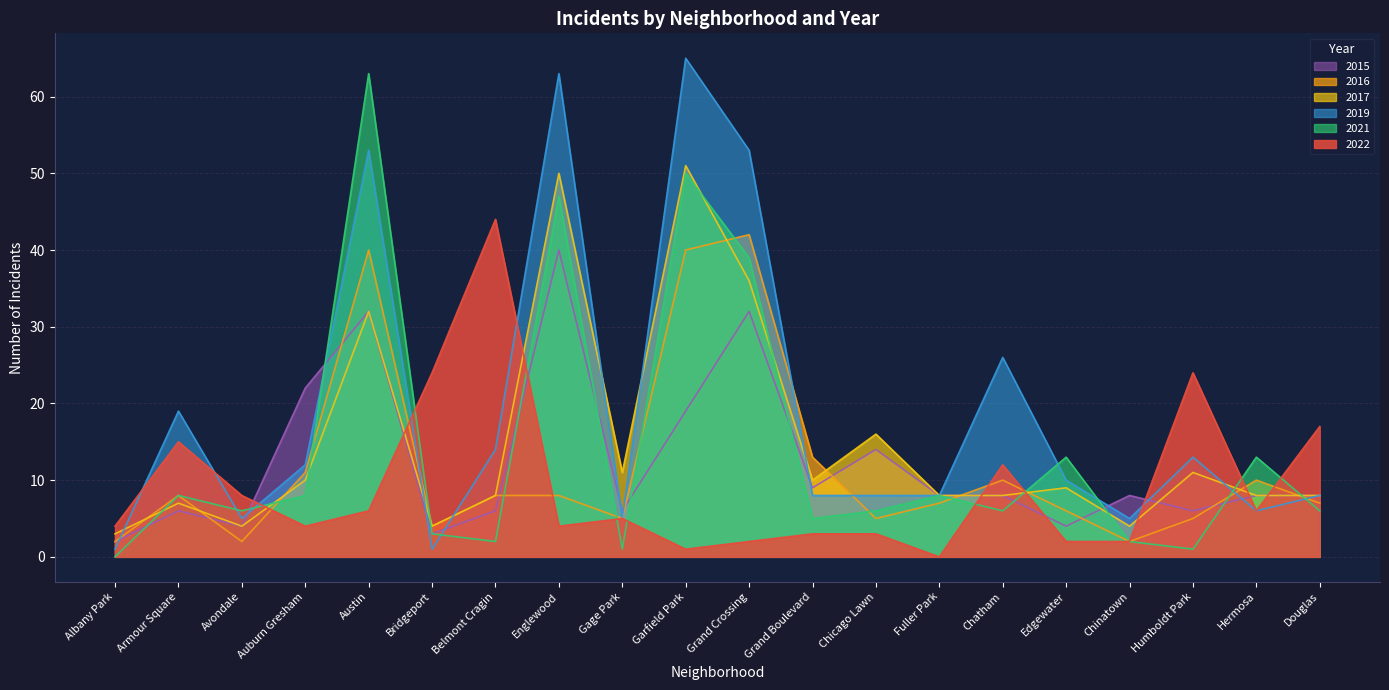

Reading left to right, transcribe all the data shown in this chart.

2022: 4	15	8	4	6	24	44	4	5	1	2	3	3	0	12	2	2	24	6	17
2016: 2	8	2	11	40	4	8	8	5	40	42	13	5	7	10	6	2	5	10	7
2017: 3	7	4	10	32	4	8	50	11	51	36	10	16	8	8	9	4	11	8	8
2021: 0	8	6	8	63	3	2	47	1	50	39	5	6	8	6	13	2	1	13	6
2019: 1	19	5	12	53	1	14	63	5	65	53	8	8	8	26	10	5	13	6	8
2015: 2	6	4	22	32	3	6	40	6	19	32	9	14	8	8	4	8	6	8	8